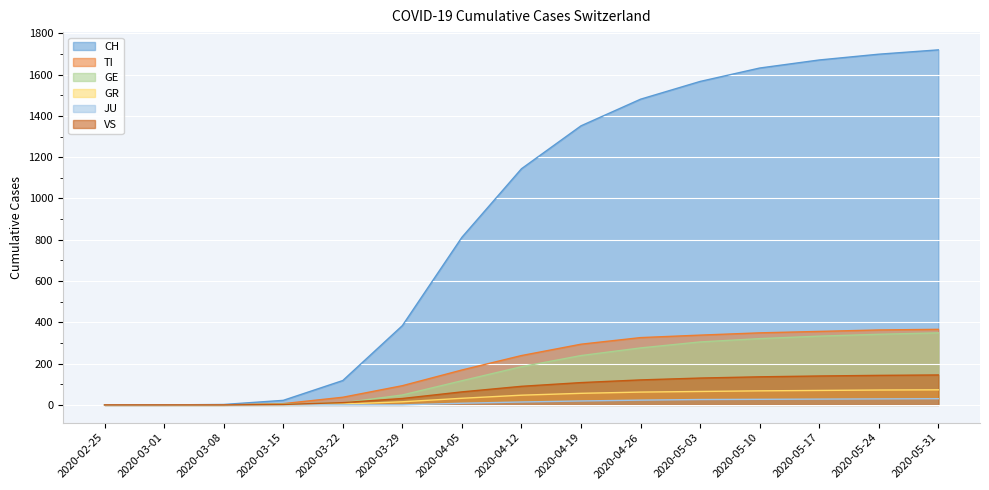

How many categories are shown in the chart?

15